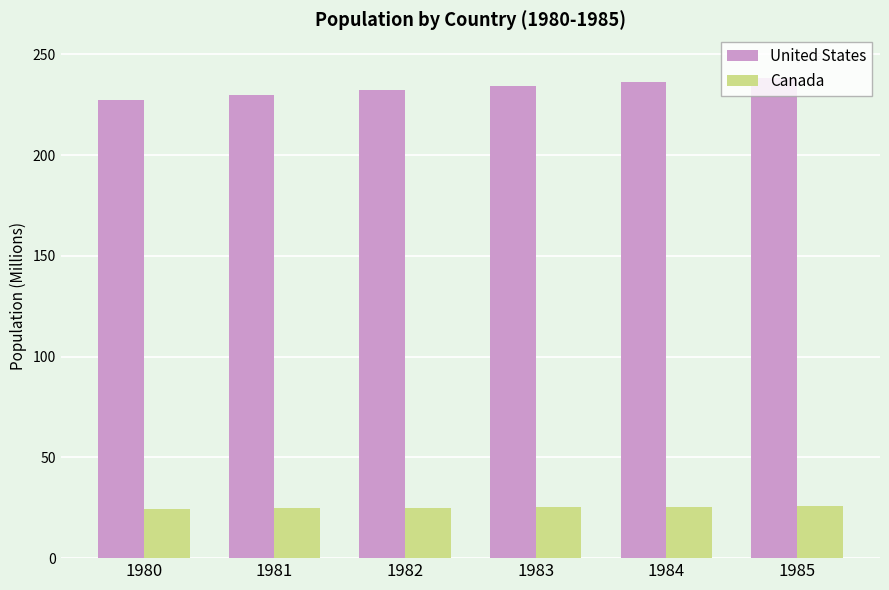

What is the lowest value of the Canada series?

24.5